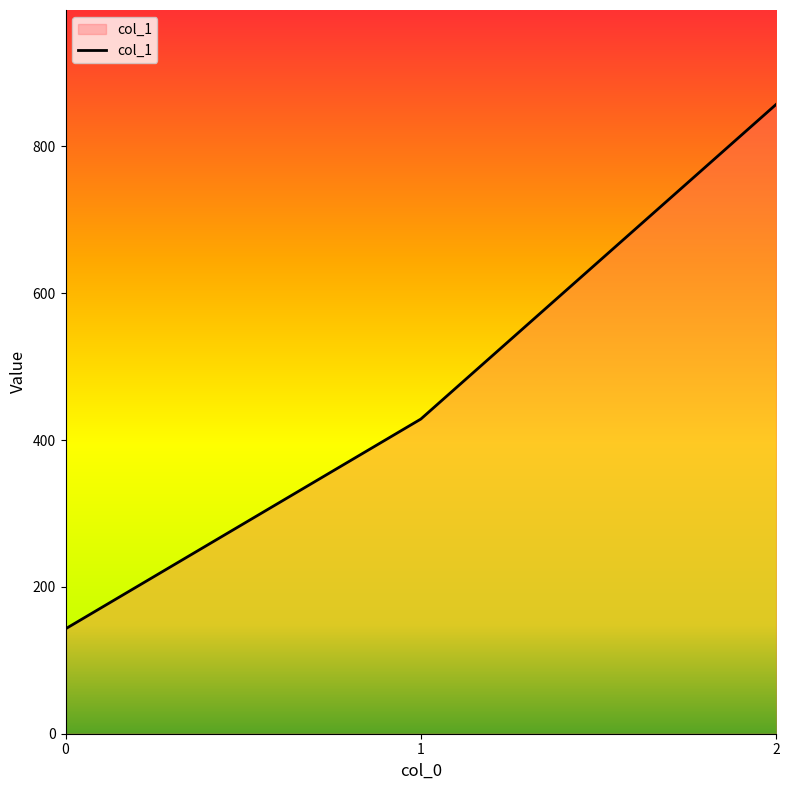

The value at 2 is 298.7. True or false?

False